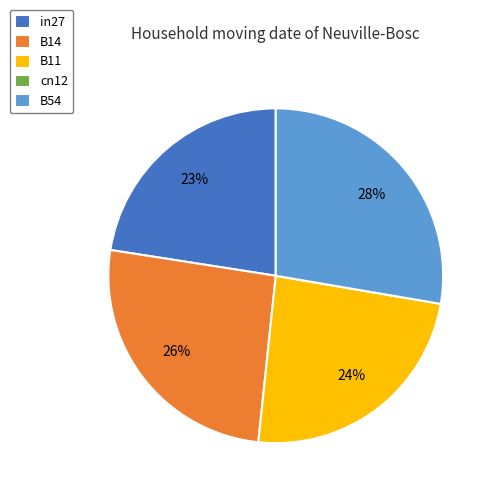

What percentage is the B14 slice, to the nearest percent?

26%